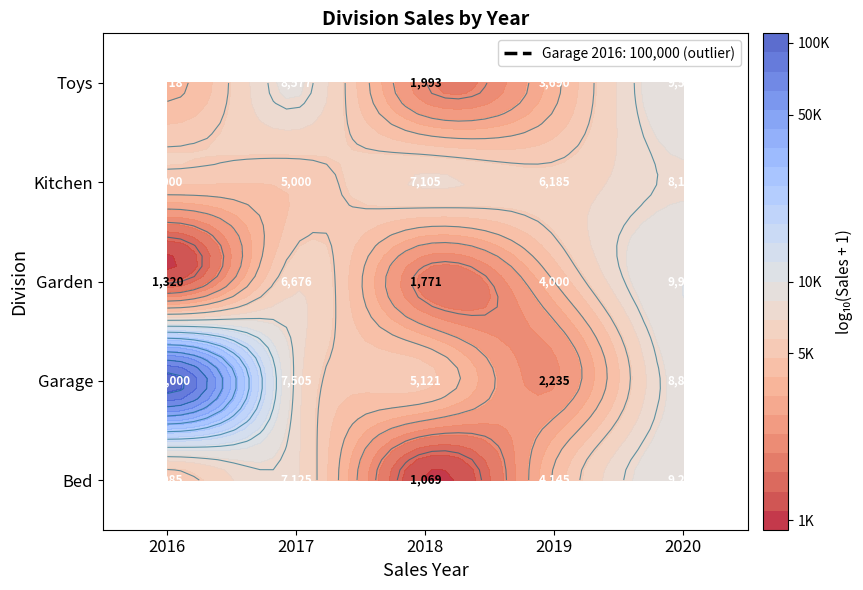

Which series has the widest spread of values?

Garage